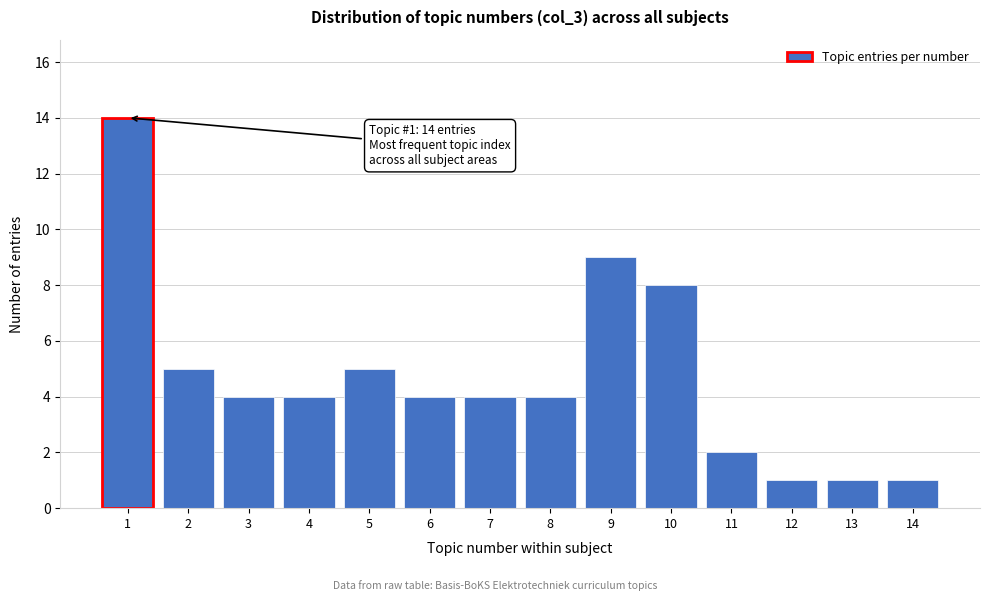

Reading left to right, transcribe all the data shown in this chart.

1=14	2=5	3=4	4=4	5=5	6=4	7=4	8=4	9=9	10=8	11=2	12=1	13=1	14=1